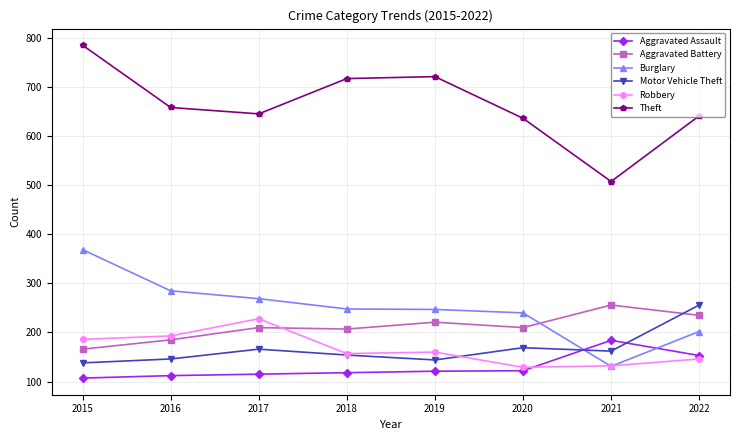

What is the value of the Aggravated Battery point at the 7th from the left?

256